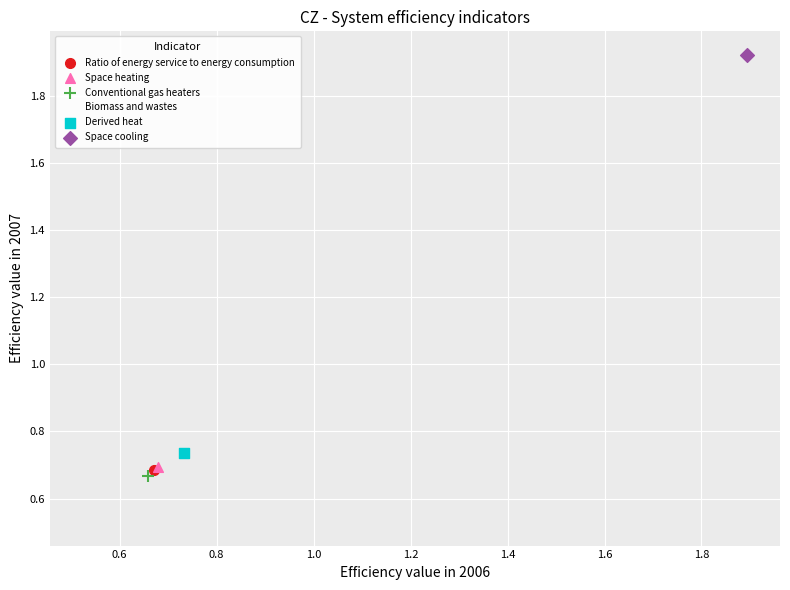

What are all the series names shown in the legend?

Ratio of energy service to energy consumption, Space heating, Conventional gas heaters, Biomass and wastes, Derived heat, Space cooling